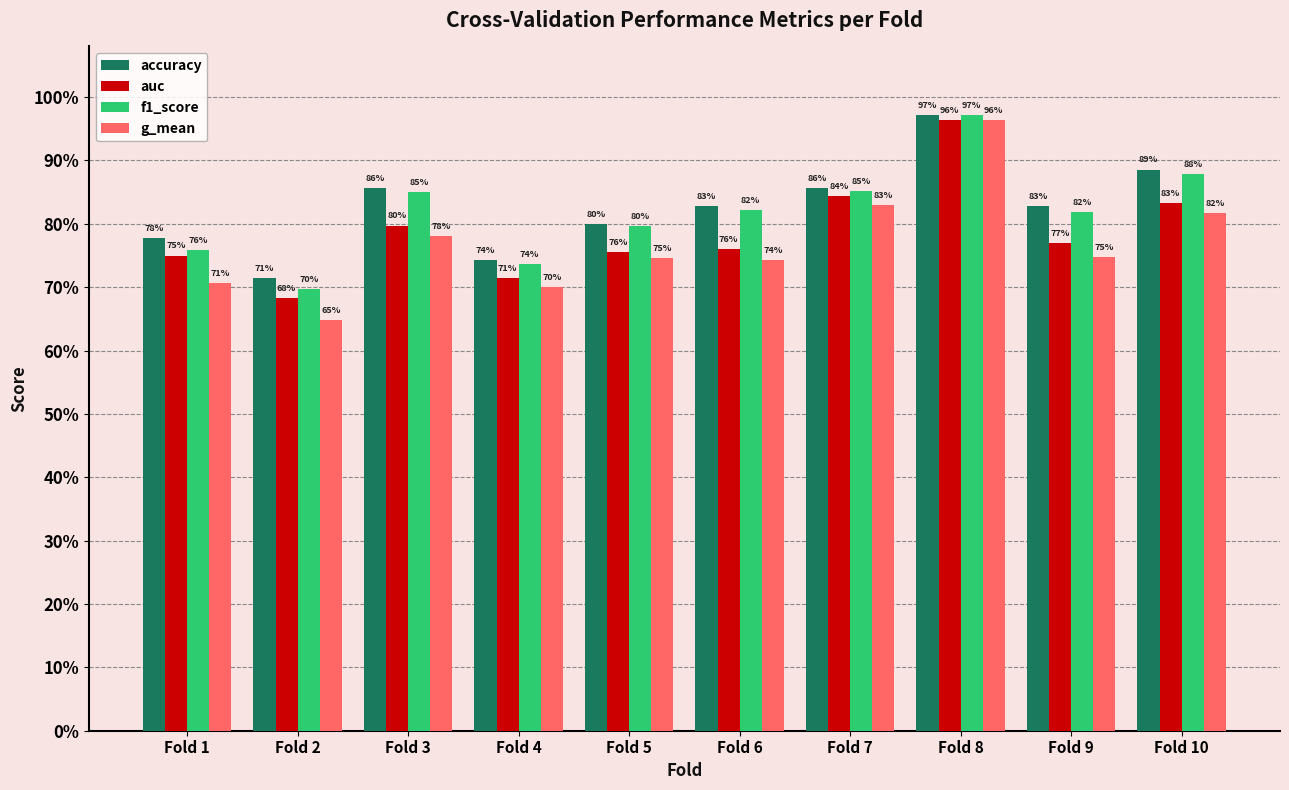

How many auc values are between 0 and 1?

10